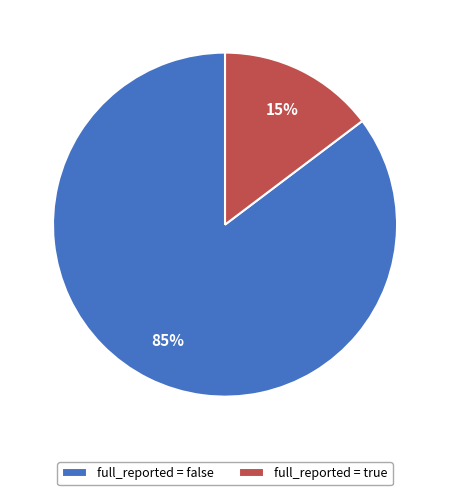

Do full_reported = false and full_reported = true together represent more than half of the pie?

Yes